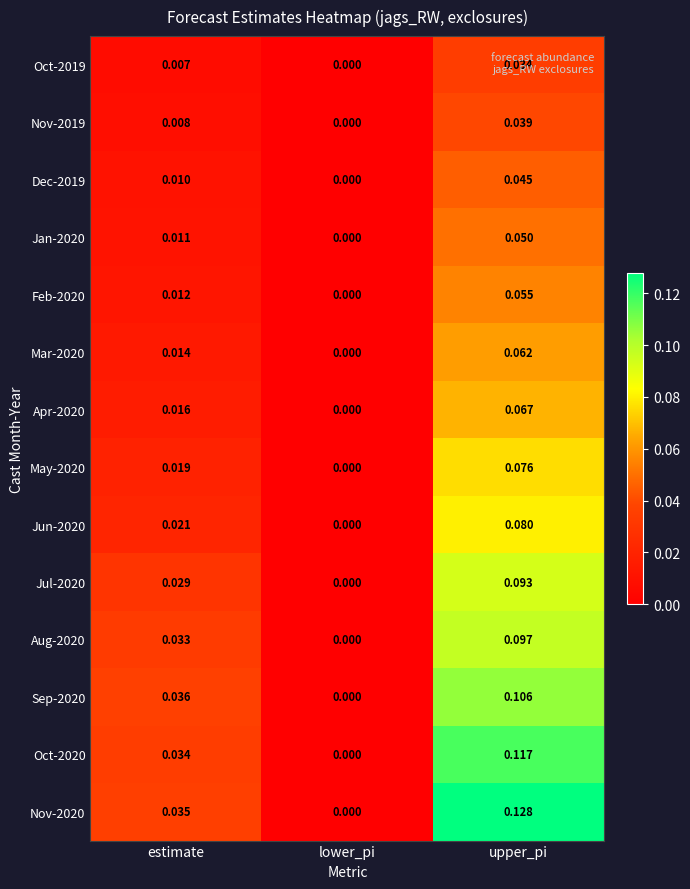

At which category is the sum across all series the highest?

upper_pi